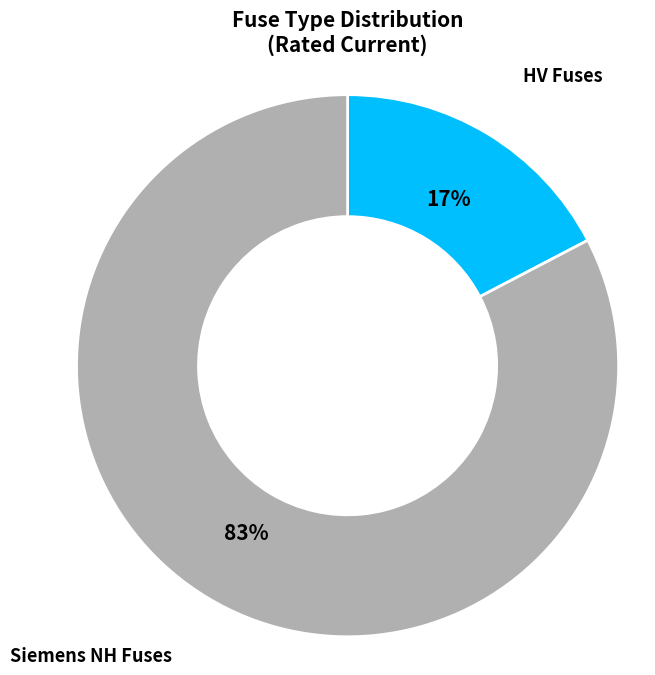

To the nearest percent, what is the average slice percentage?

50%